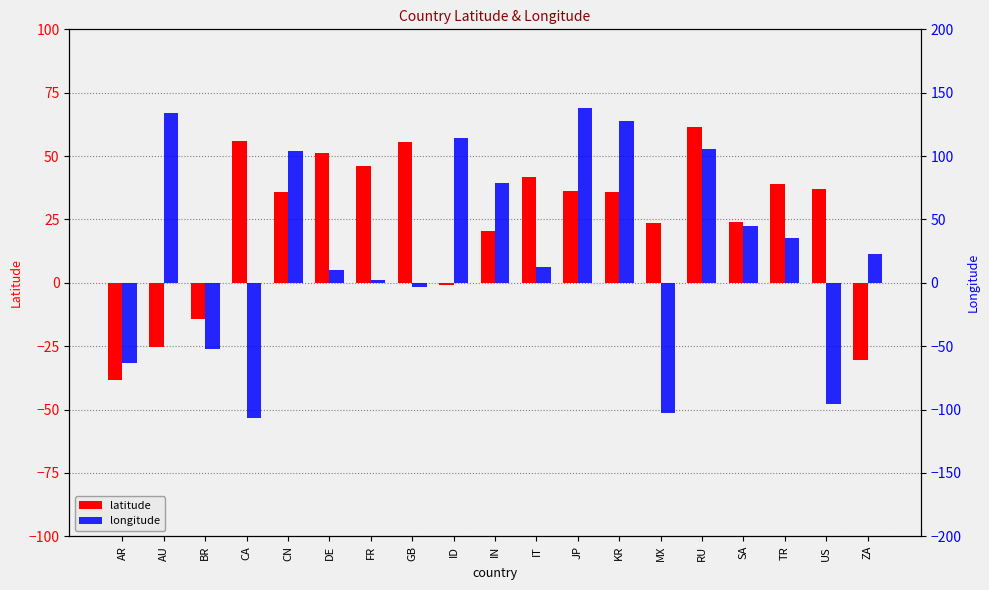

What is the value of the latitude bar at the 10th from the left?

20.6